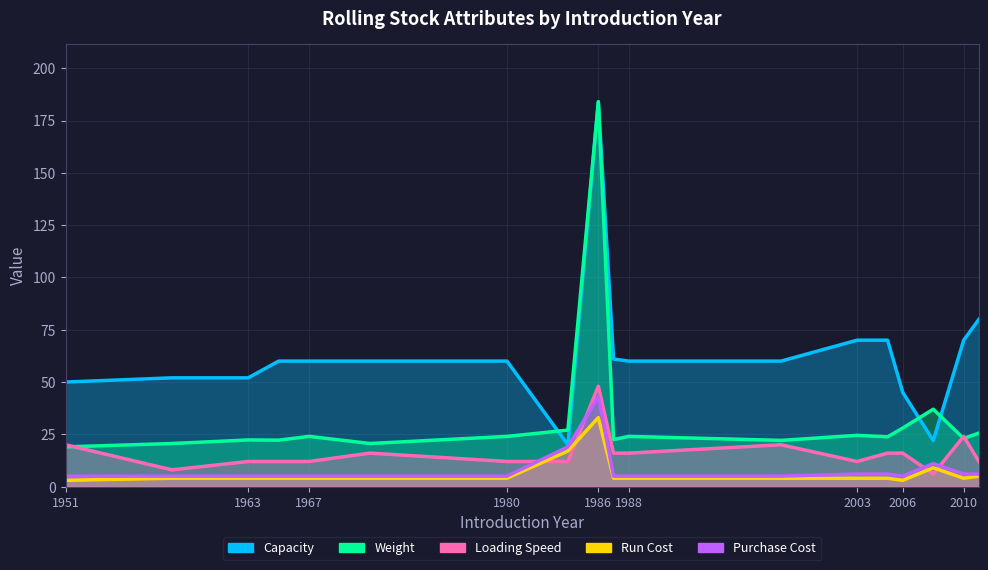

Where is the first local maximum for pur_cost?

1986